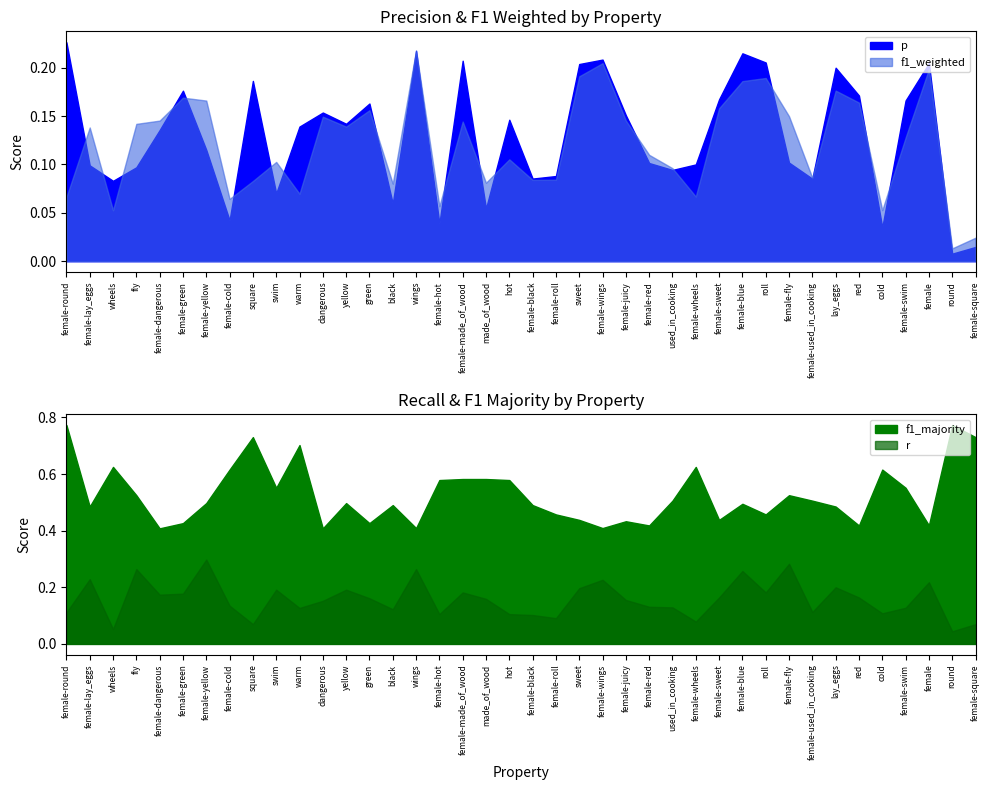

Rank the categories by f1_weighted value from highest to lowest.

wings, female-wings, female, sweet, roll, female-blue, lay_eggs, female-green, female-yellow, red, female-sweet, green, female-fly, dangerous, female-juicy, female-dangerous, female-made_of_wood, fly, yellow, female-lay_eggs, female-swim, female-red, hot, swim, used_in_cooking, female-used_in_cooking, female-roll, female-black, square, made_of_wood, black, warm, female-wheels, female-round, female-cold, female-hot, cold, wheels, female-square, round